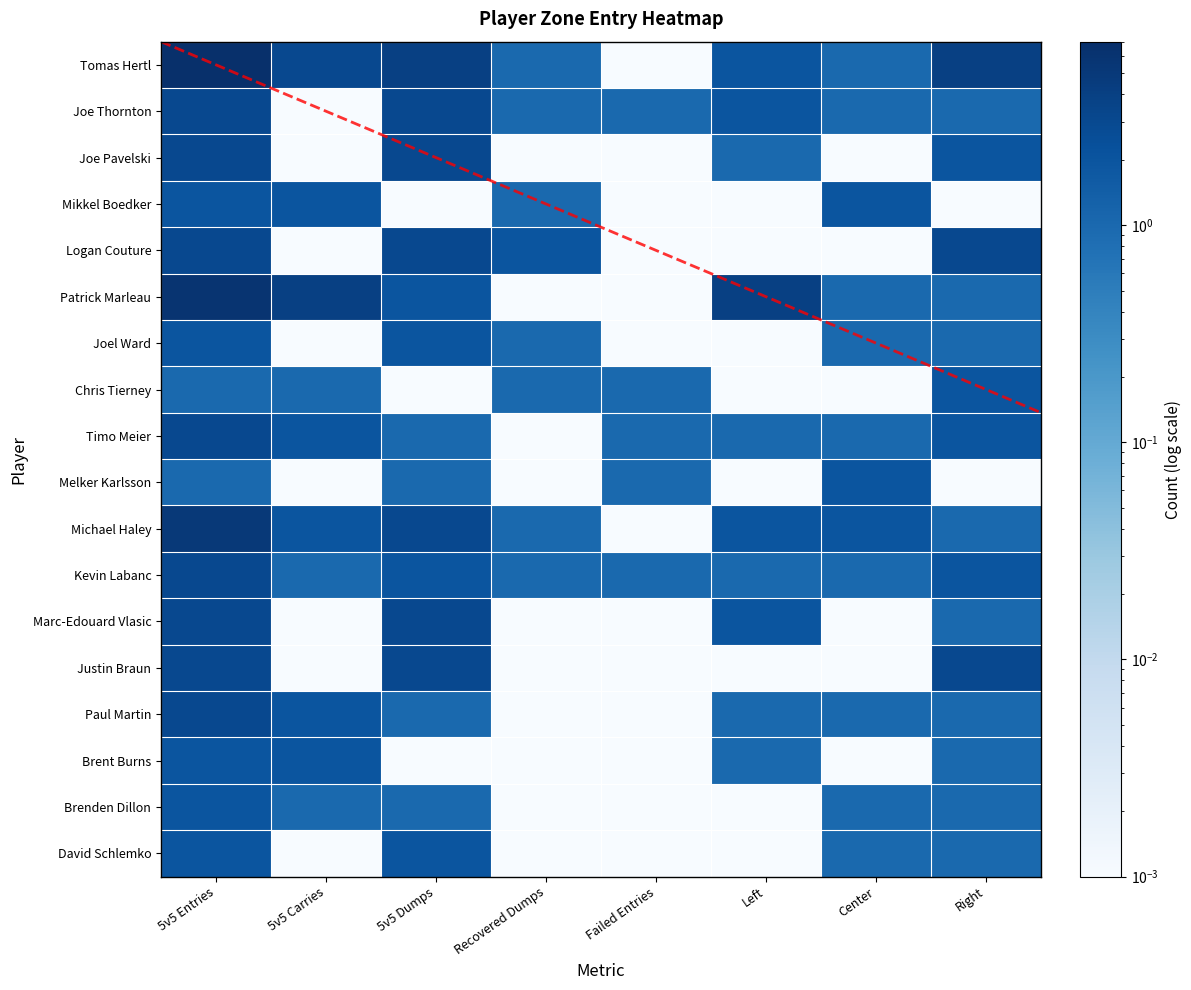

Which series changed the most between Recovered Dumps and Left?

Patrick Marleau